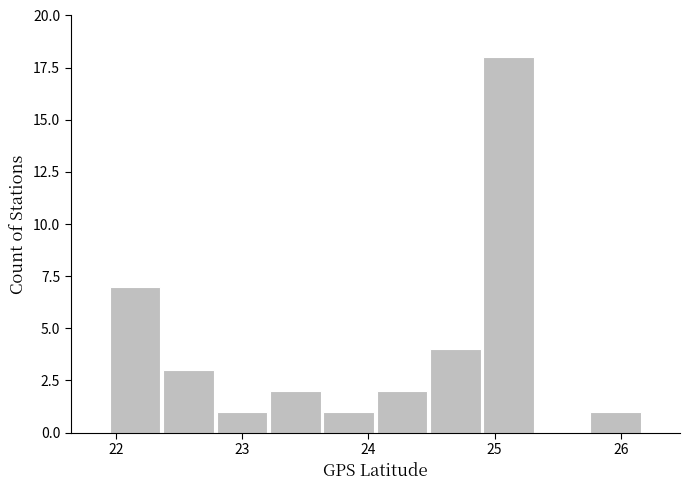

Which range on the x-axis has the tallest bar?

24.9 to 25.3